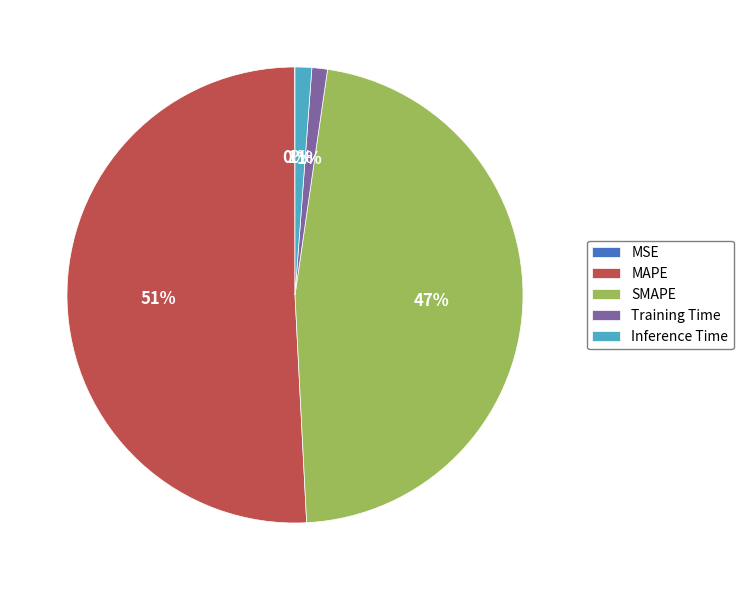

Combined, do MAPE and Inference Time account for over 50%?

Yes